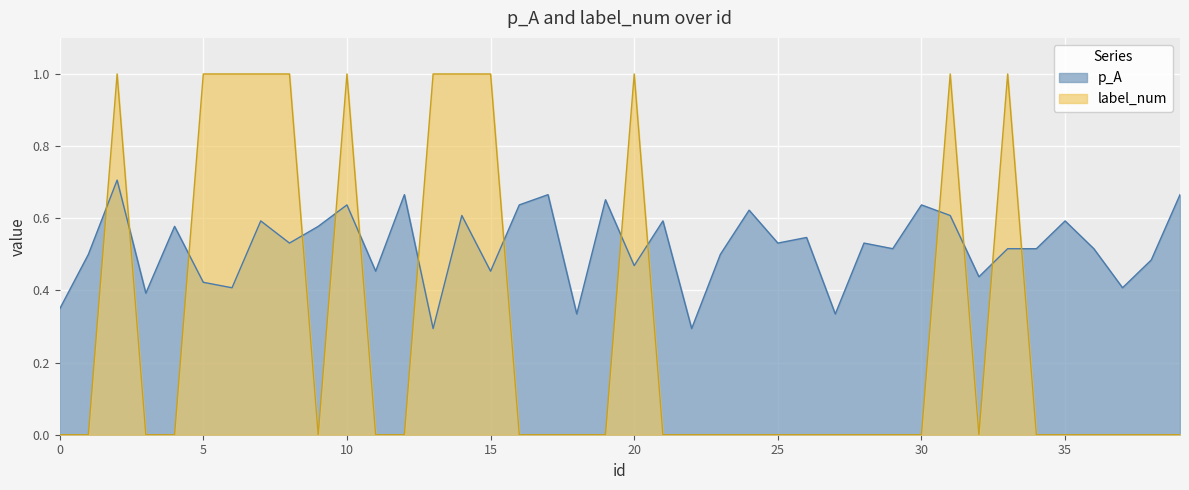

What value does the p_A series have at 3?

0.4